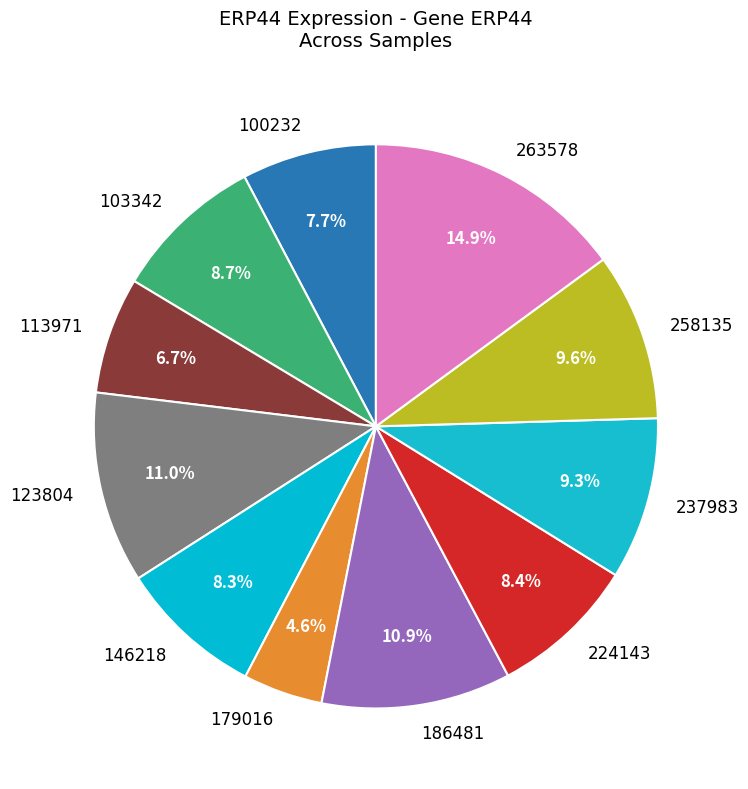

Is 100232 the majority of the pie?

No